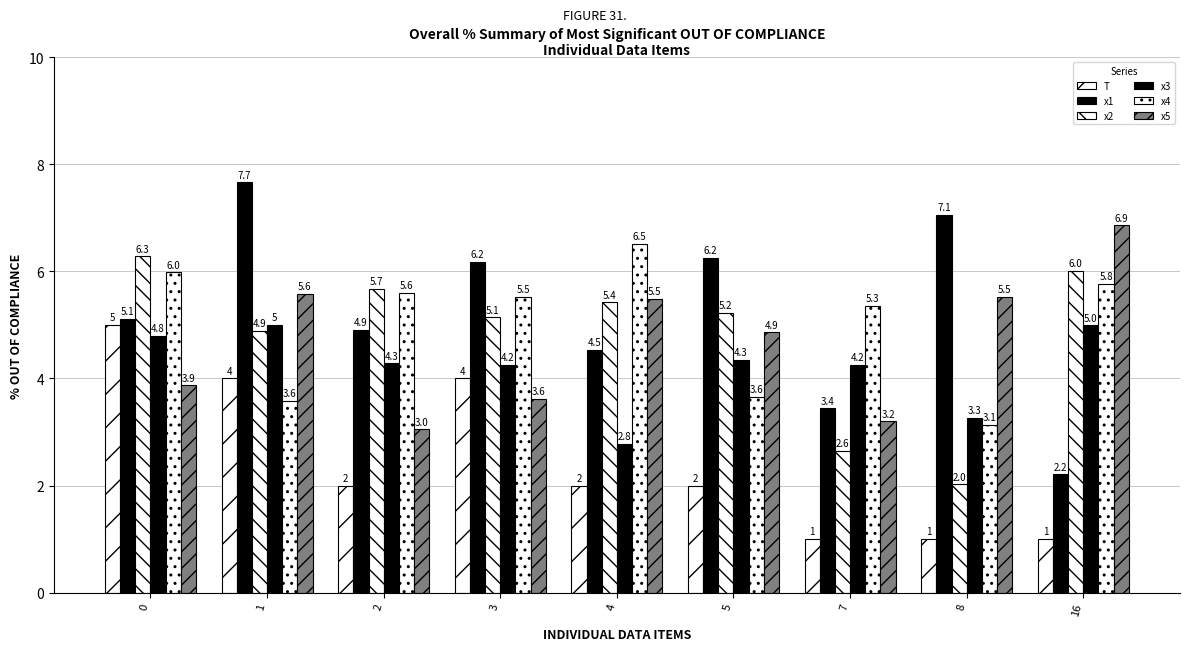

Read the T value at 3.

4.0